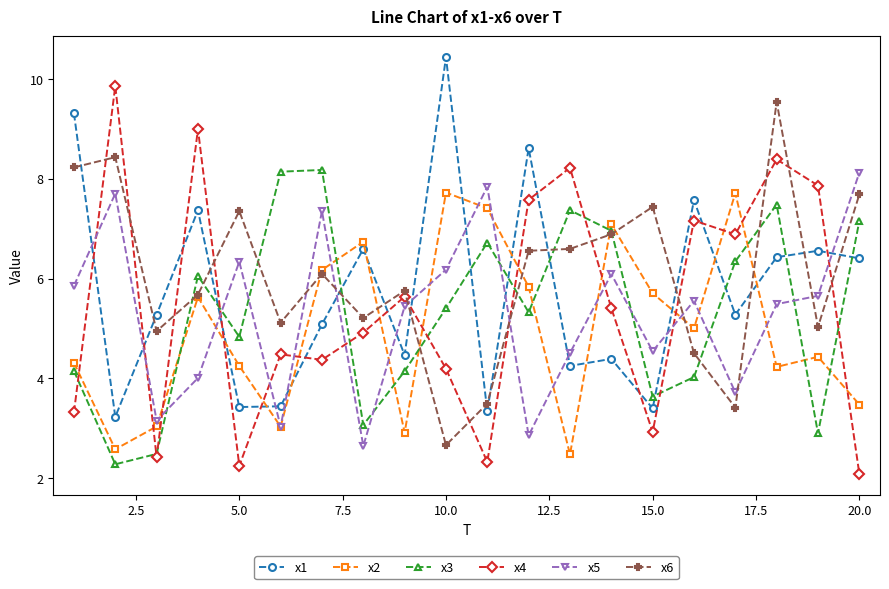

How many interior local peaks does the x1 series have?

7